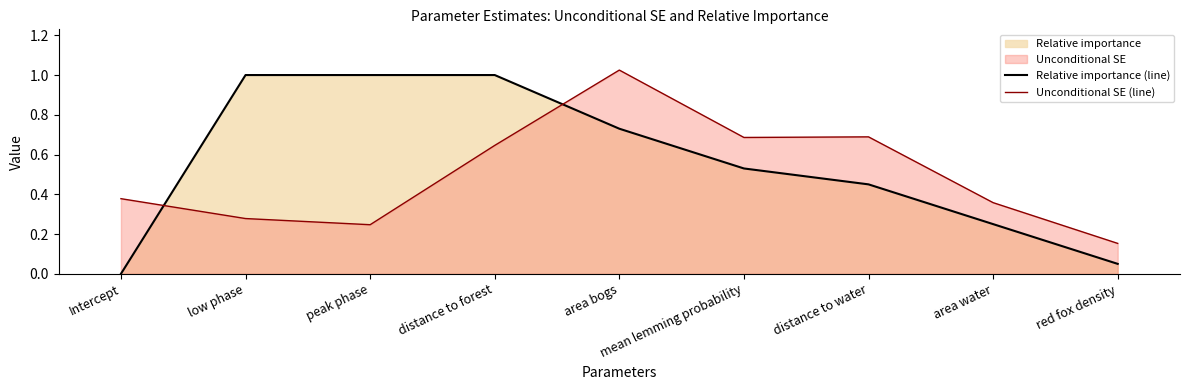

What is the label of the 4th point from the right?

mean lemming probability